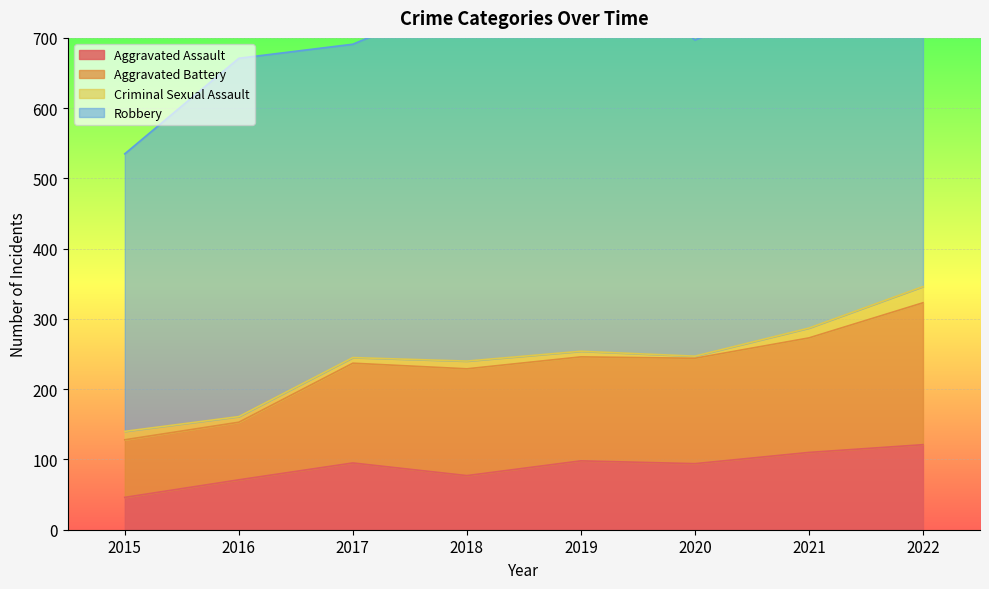

What is the difference between the maximum and minimum values in the Aggravated Assault series?

75